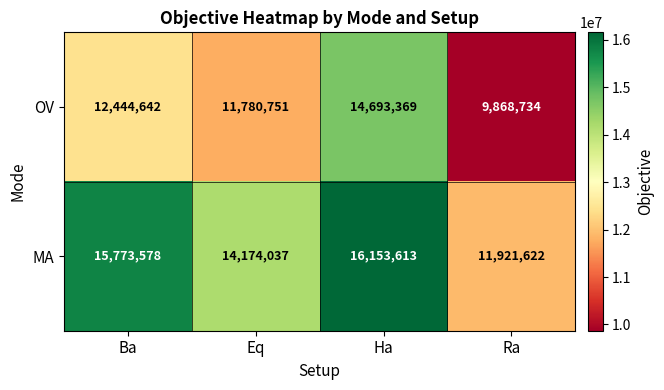

What is the minimum value shown in the chart?

9868734